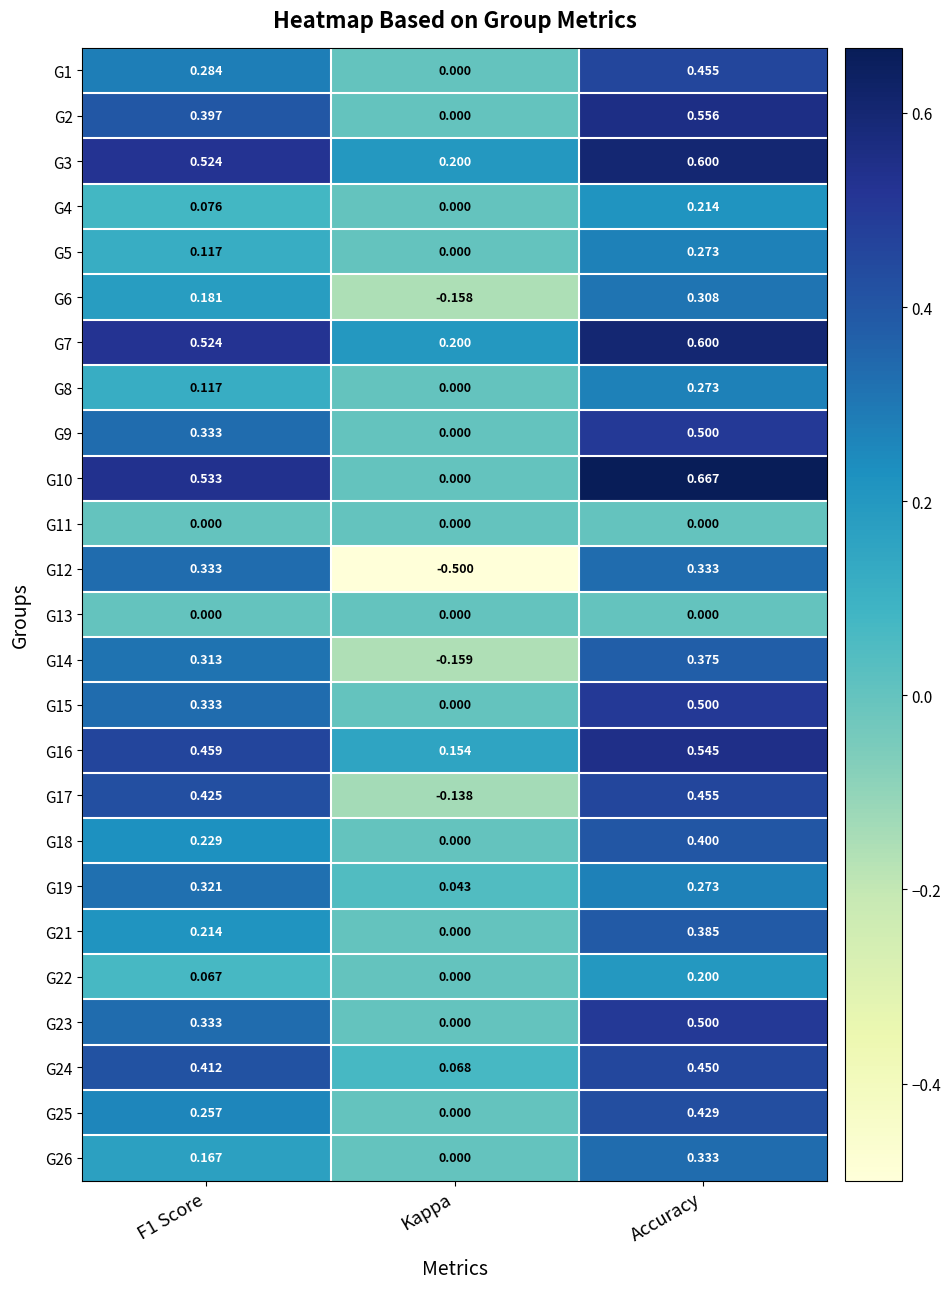

At which category does the chart reach its minimum across all series?

Kappa